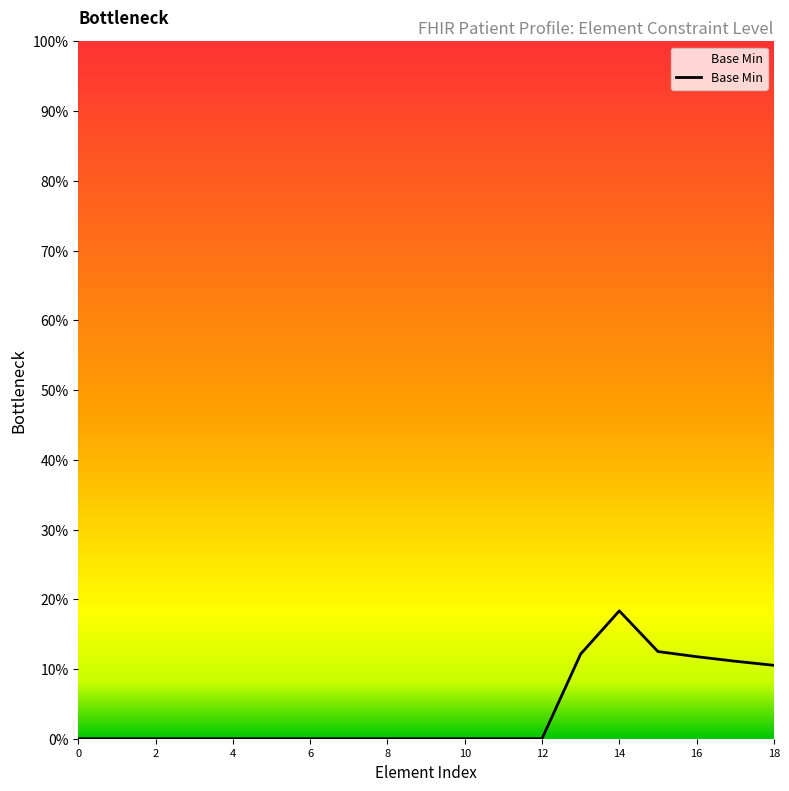

What is the maximum value shown in the chart?

18.3